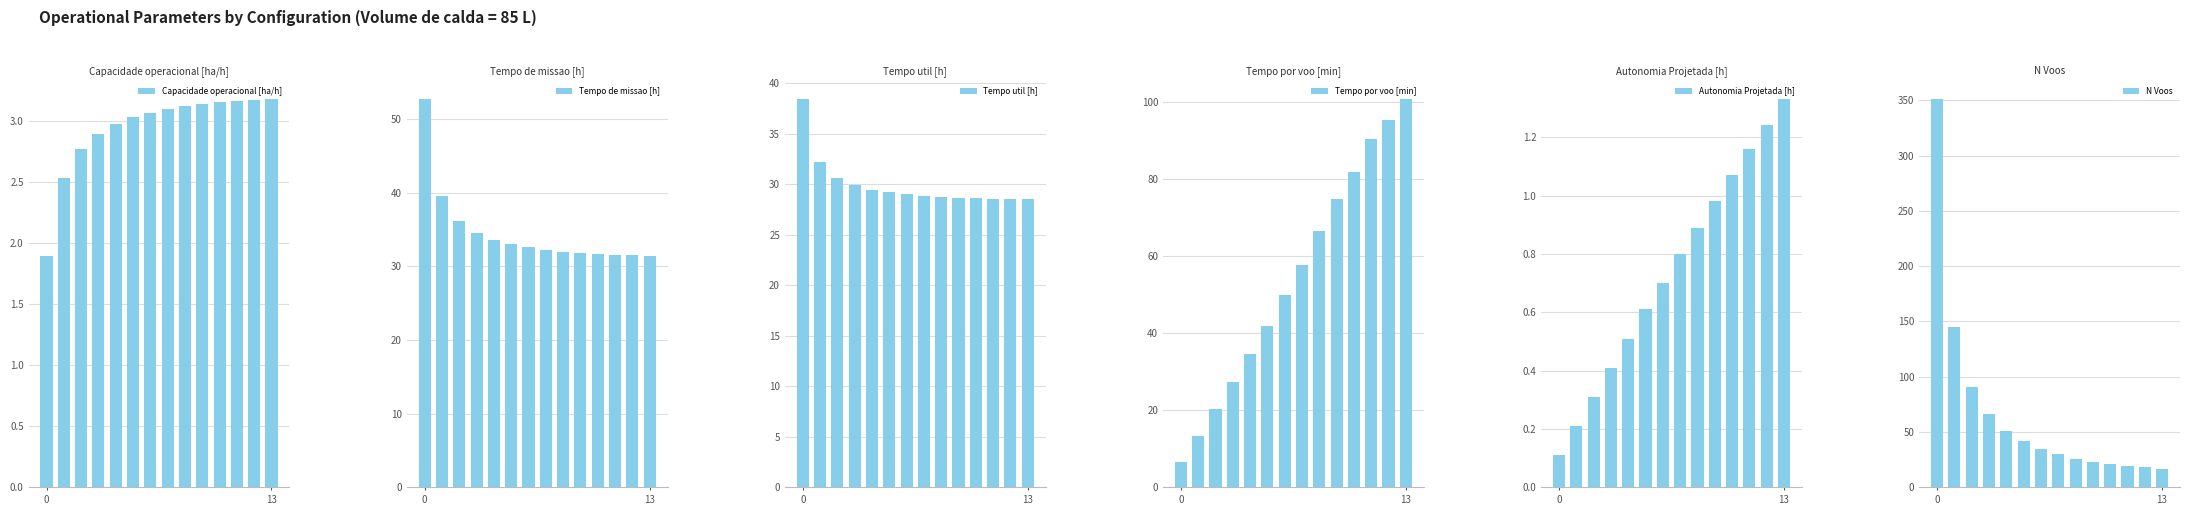

True or false: Capacidade operacional [ha/h] has a value of 1.9 at 0.

True